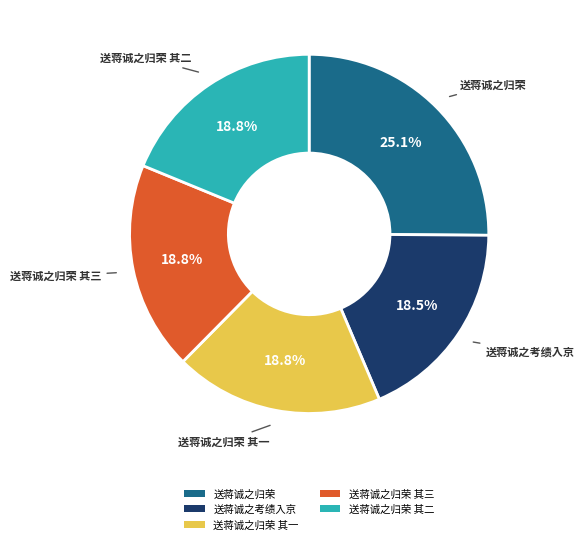

Is there a majority slice in this chart?

No